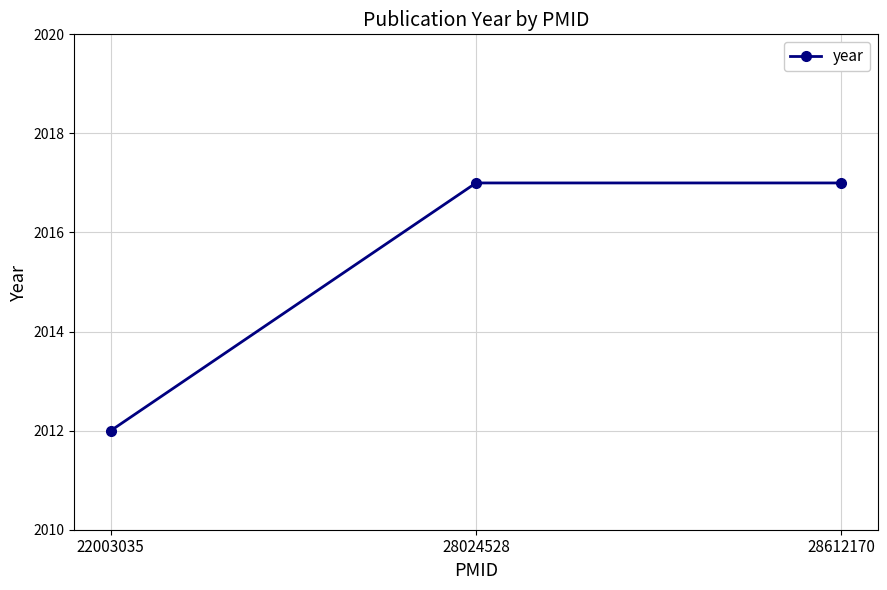

True or false: the data shows 2017 at 28024528.

True